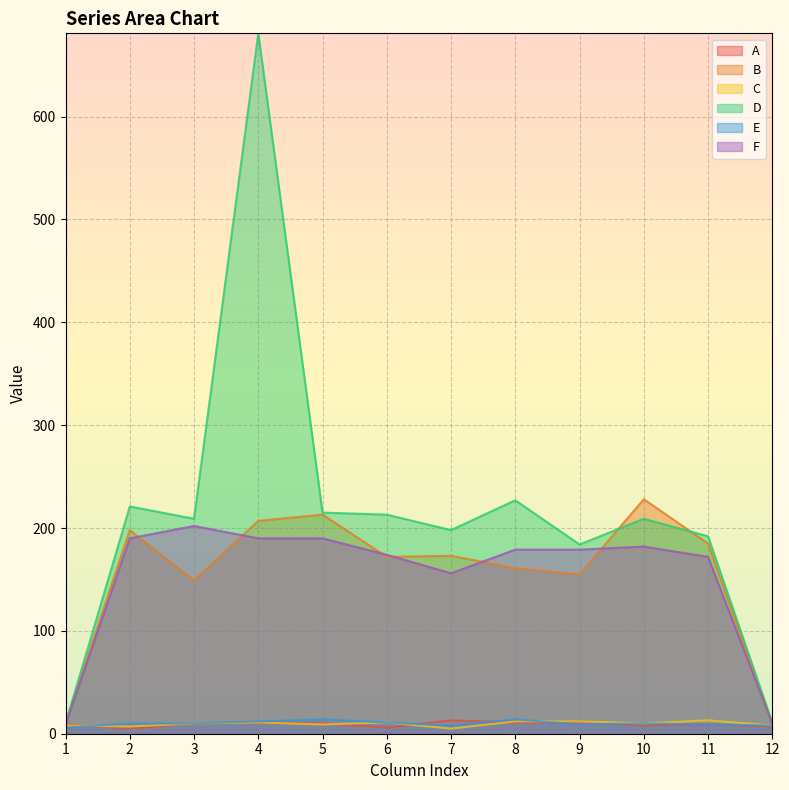

What is the difference between the highest and lowest values at 7?

193